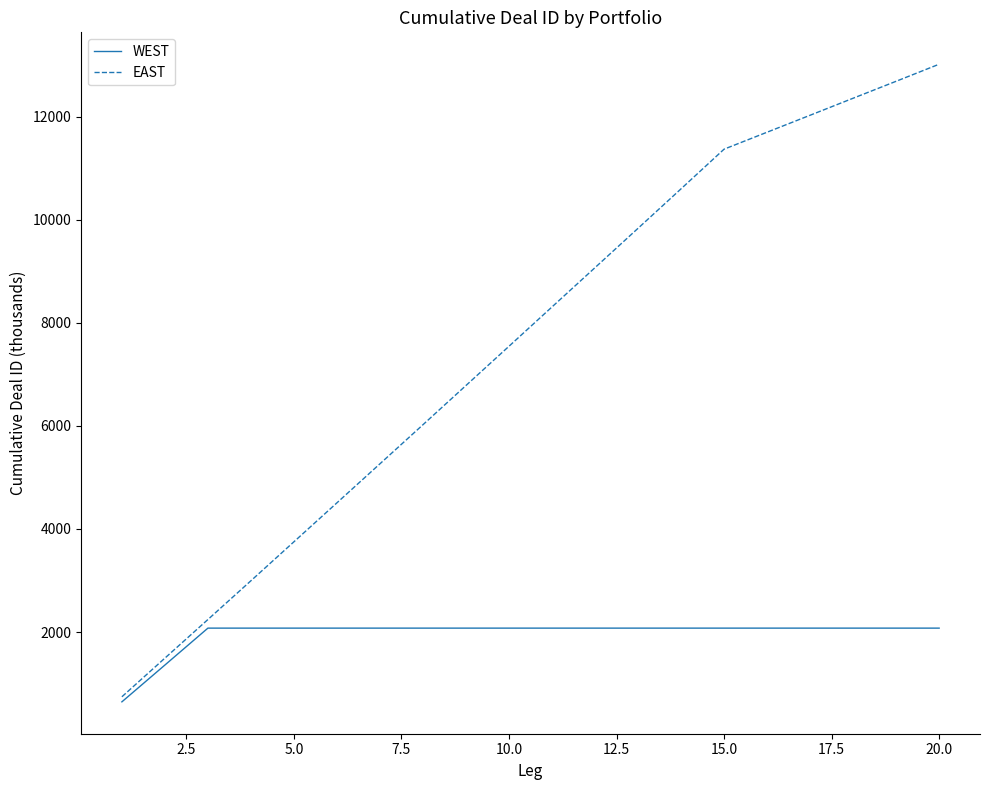

Which series has the largest total across all categories?

EAST